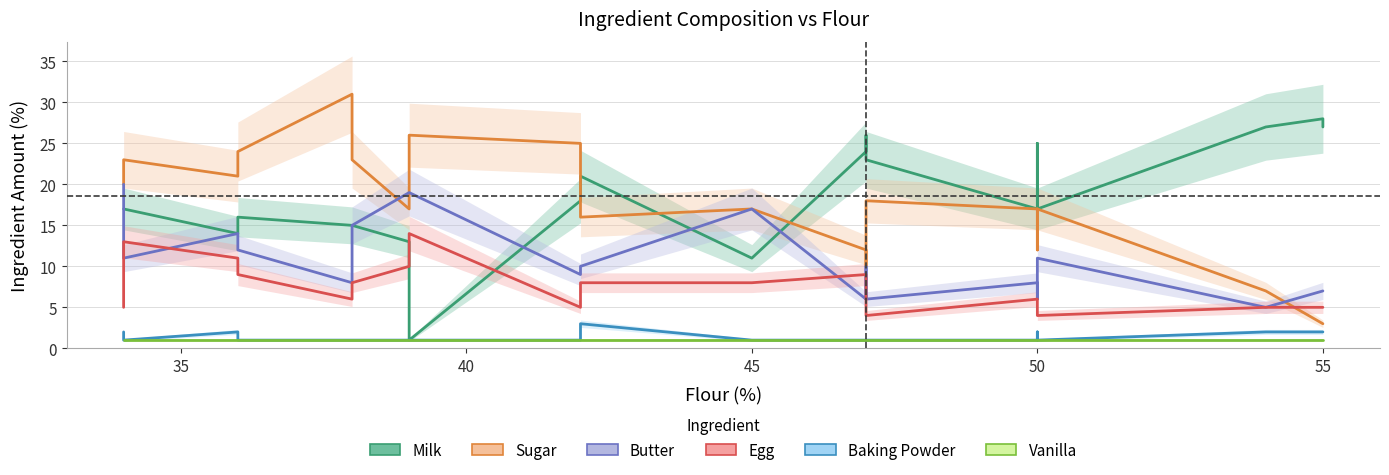

What is the difference between the maximum and second lowest values in the Butter series?

14